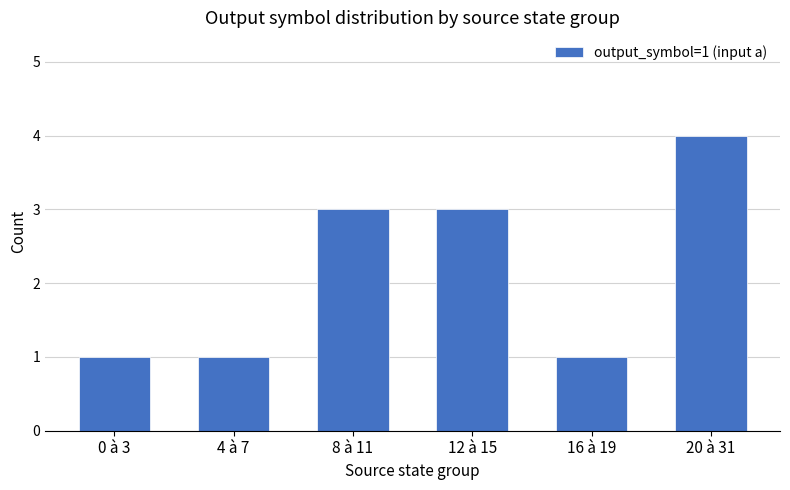

Are the bars grouped side by side (vs. stacked)?

No